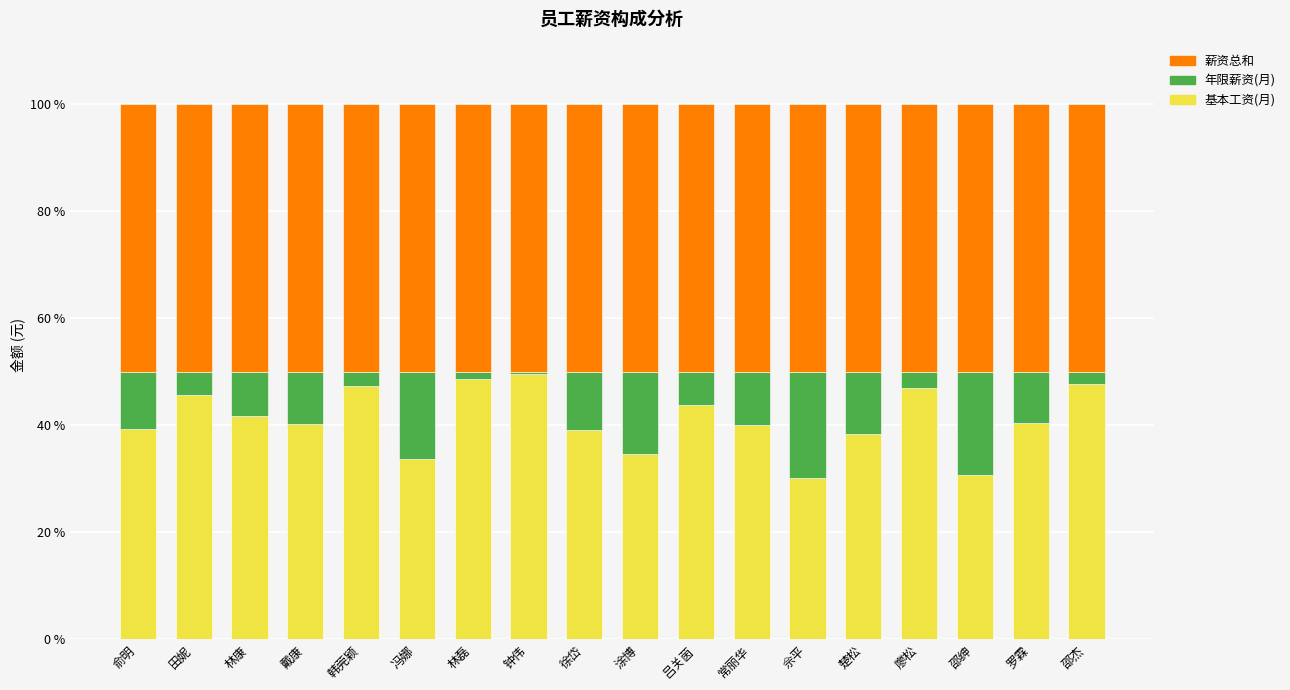

What is the minimum value for 基本工资(月)?

30.2